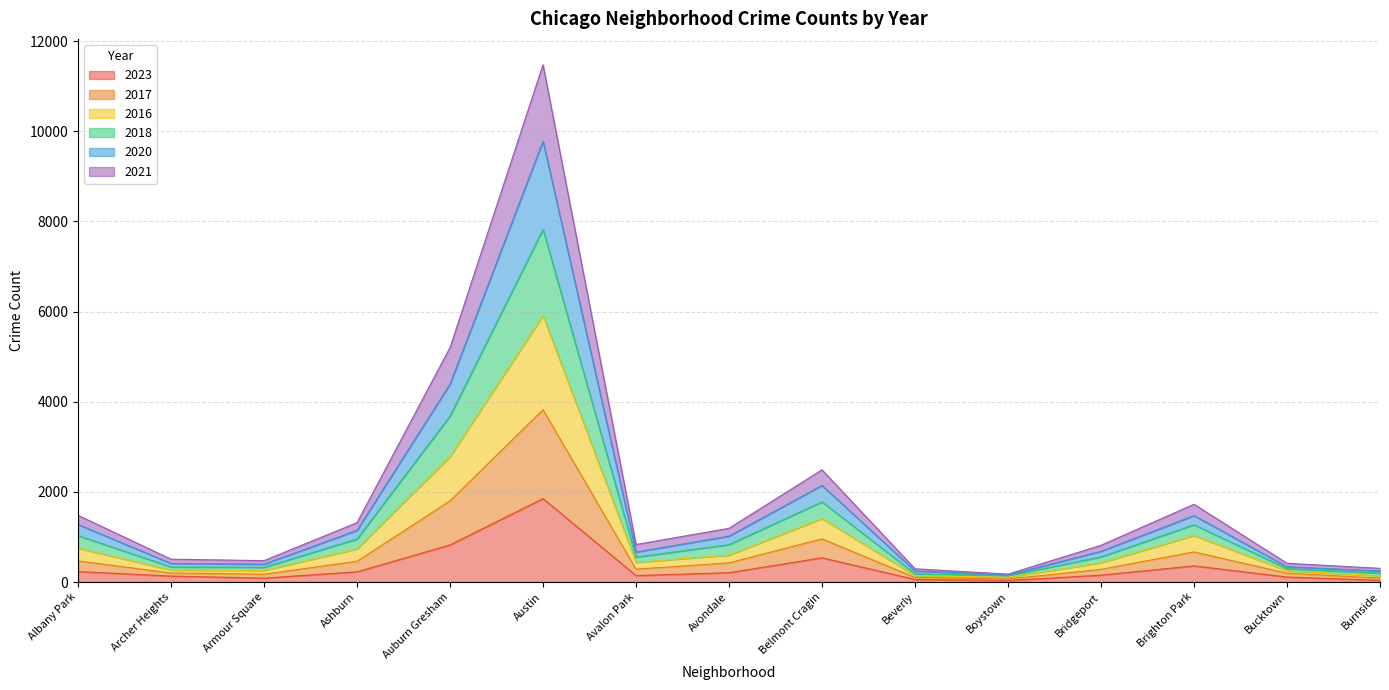

Which category has the highest value in the 2023 series?

Austin